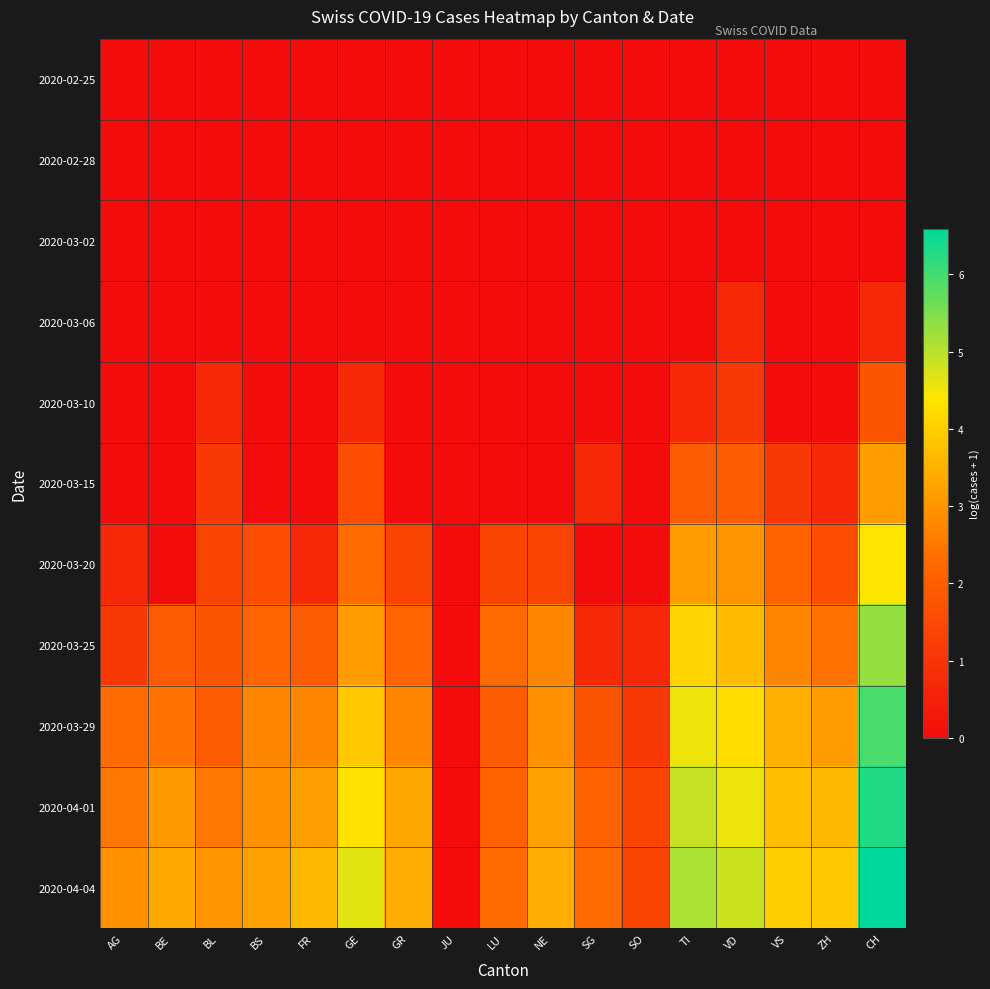

Reading left to right, list all the values displayed in this chart.

2020-02-25: AG=0.0	BE=0.0	BL=0.0	BS=0.0	FR=0.0	GE=0.0	GR=0.0	JU=0.0	LU=0.0	NE=0.0	SG=0.0	SO=0.0	TI=0.0	VD=0.0	VS=0.0	ZH=0.0	CH=0.0
2020-02-28: AG=0.0	BE=0.0	BL=0.0	BS=0.0	FR=0.0	GE=0.0	GR=0.0	JU=0.0	LU=0.0	NE=0.0	SG=0.0	SO=0.0	TI=0.0	VD=0.0	VS=0.0	ZH=0.0	CH=0.0
2020-03-02: AG=0.0	BE=0.0	BL=0.0	BS=0.0	FR=0.0	GE=0.0	GR=0.0	JU=0.0	LU=0.0	NE=0.0	SG=0.0	SO=0.0	TI=0.0	VD=0.0	VS=0.0	ZH=0.0	CH=0.0
2020-03-06: AG=0.0	BE=0.0	BL=0.0	BS=0.0	FR=0.0	GE=0.0	GR=0.0	JU=0.0	LU=0.0	NE=0.0	SG=0.0	SO=0.0	TI=0.0	VD=0.7	VS=0.0	ZH=0.0	CH=0.7
2020-03-10: AG=0.0	BE=0.0	BL=0.7	BS=0.0	FR=0.0	GE=0.7	GR=0.0	JU=0.0	LU=0.0	NE=0.0	SG=0.0	SO=0.0	TI=0.7	VD=1.1	VS=0.0	ZH=0.0	CH=1.8
2020-03-15: AG=0.0	BE=0.0	BL=1.1	BS=0.0	FR=0.0	GE=1.6	GR=0.0	JU=0.0	LU=0.0	NE=0.0	SG=0.7	SO=0.0	TI=1.9	VD=1.9	VS=1.1	ZH=0.7	CH=3.1
2020-03-20: AG=0.7	BE=0.0	BL=1.4	BS=1.6	FR=0.7	GE=2.3	GR=1.4	JU=0.0	LU=1.4	NE=1.4	SG=0.0	SO=0.0	TI=3.1	VD=3.0	VS=2.1	ZH=1.6	CH=4.4
2020-03-25: AG=1.1	BE=1.9	BL=1.8	BS=2.2	FR=1.9	GE=3.1	GR=2.2	JU=0.0	LU=2.3	NE=2.8	SG=0.7	SO=0.7	TI=4.1	VD=3.7	VS=2.8	ZH=2.4	CH=5.3
2020-03-29: AG=2.3	BE=2.4	BL=1.9	BS=2.8	FR=2.8	GE=3.9	GR=2.8	JU=0.0	LU=1.9	NE=2.9	SG=1.8	SO=1.1	TI=4.5	VD=4.2	VS=3.5	ZH=3.1	CH=5.9
2020-04-01: AG=2.5	BE=3.0	BL=2.5	BS=2.9	FR=3.2	GE=4.3	GR=3.3	JU=0.0	LU=2.1	NE=3.2	SG=2.1	SO=1.4	TI=4.9	VD=4.5	VS=3.7	ZH=3.6	CH=6.3
2020-04-04: AG=2.9	BE=3.4	BL=3.0	BS=3.2	FR=3.6	GE=4.6	GR=3.4	JU=0.0	LU=2.3	NE=3.4	SG=2.3	SO=1.4	TI=5.1	VD=4.9	VS=4.0	ZH=3.9	CH=6.6